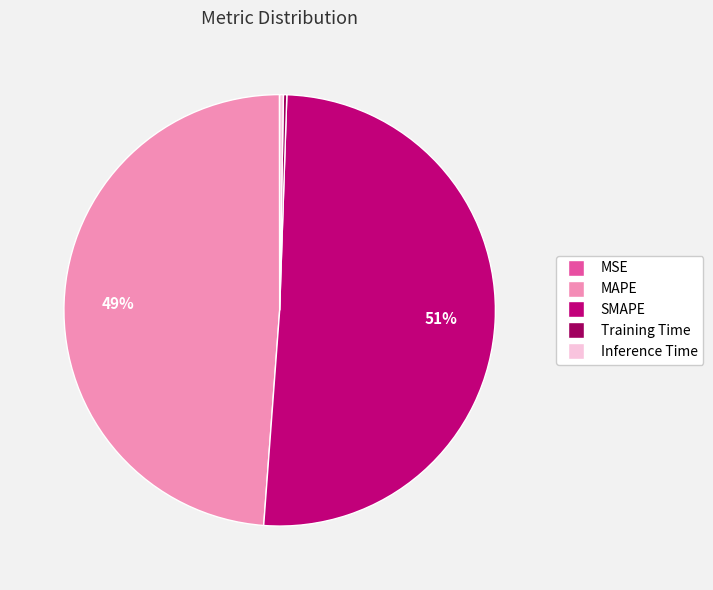

Is it true that SMAPE is 51% of the pie?

True